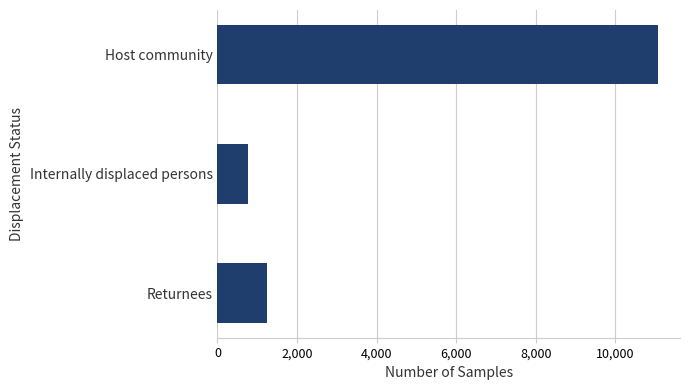

What is the value of the 1st bar from the top?

11072